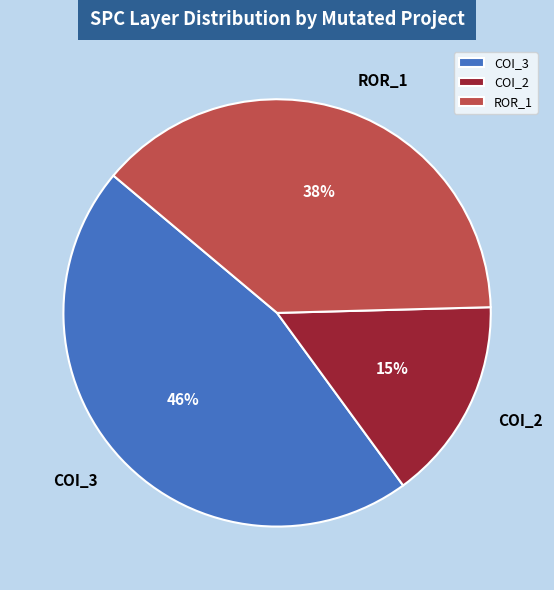

What percentage is the COI_2 slice, to the nearest percent?

15%